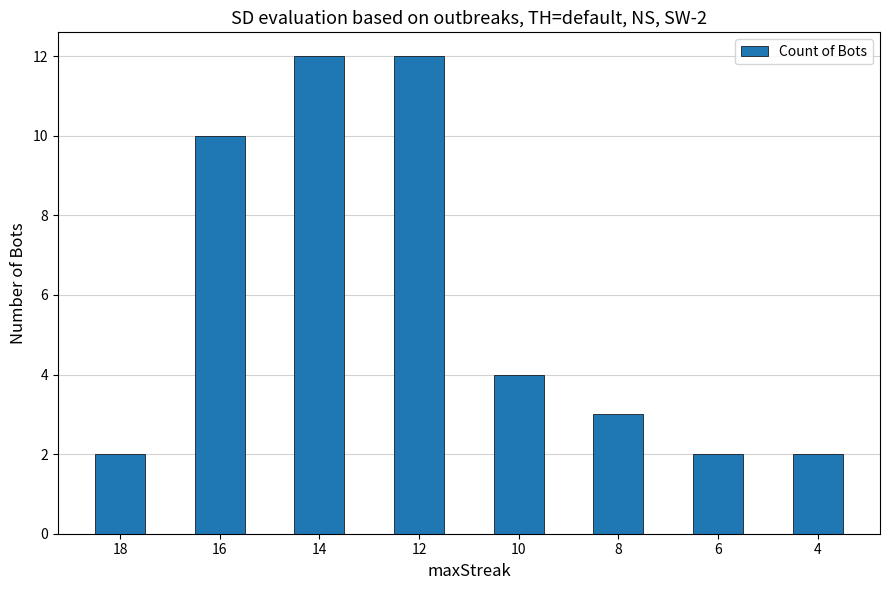

What is the average value?

6